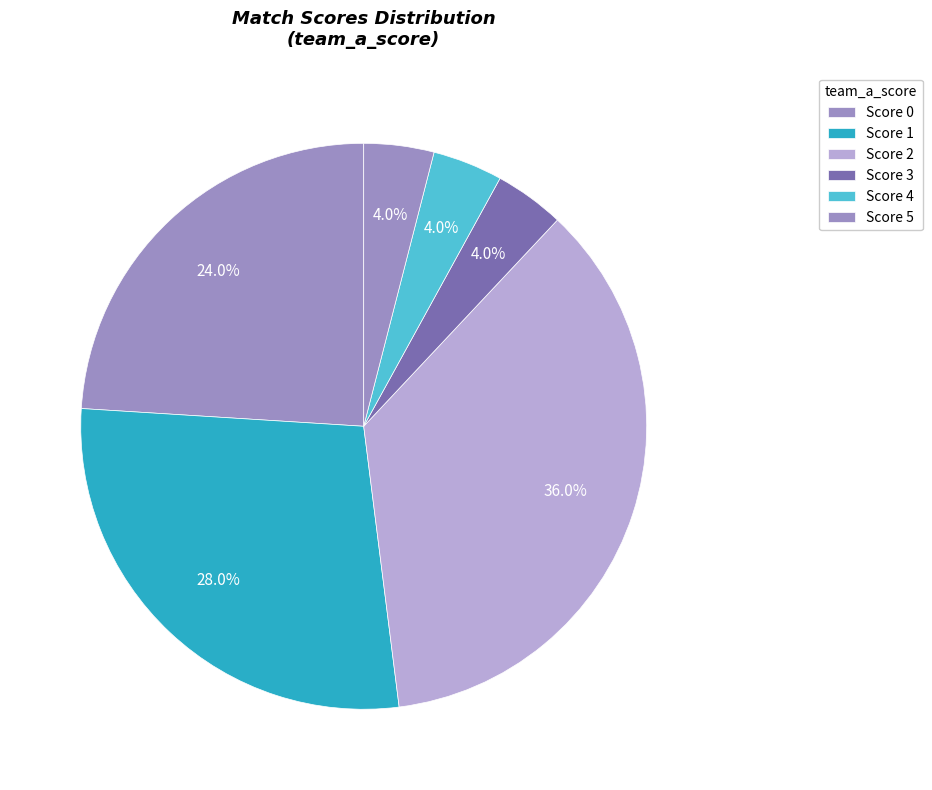

To the nearest percent, what is the difference between the largest and smallest slice percentages?

32%